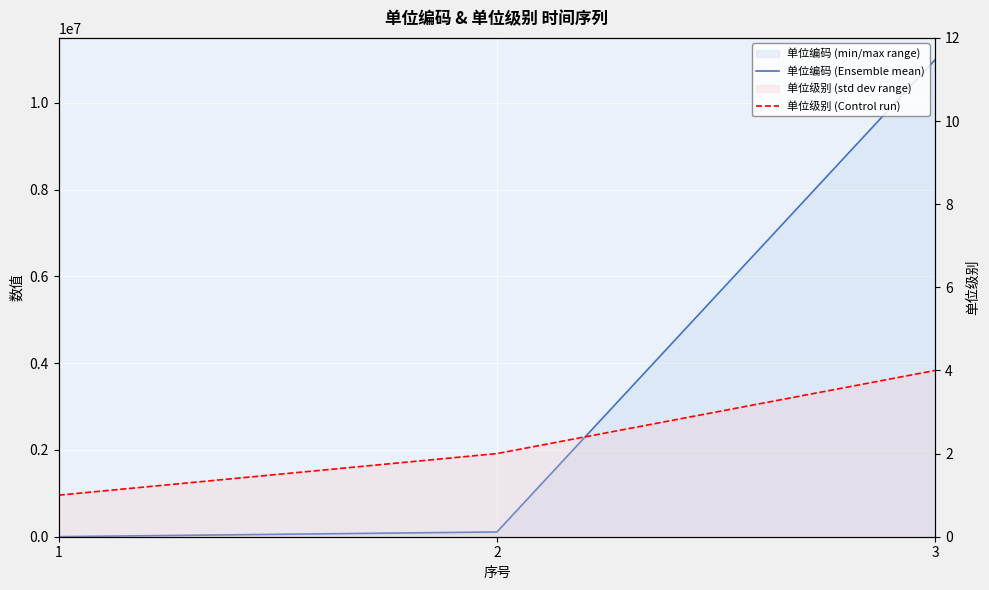

List the series in order of their peak value, lowest first.

单位级别 (Control run), 单位编码 (Ensemble mean)